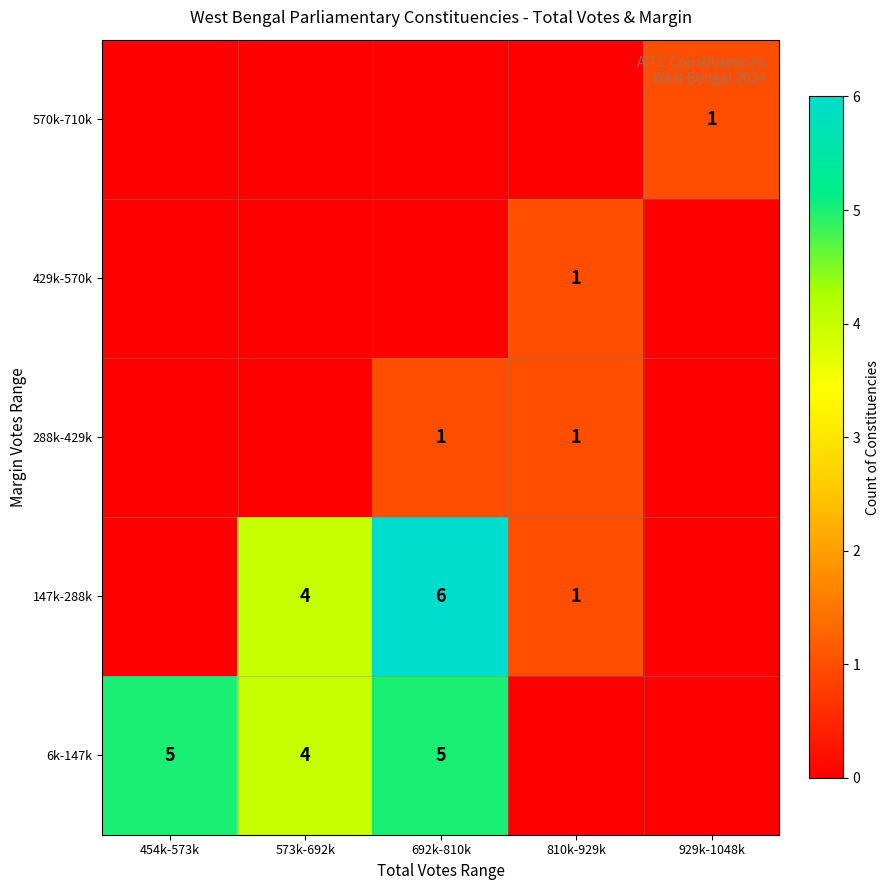

The value of 288k-429k at 692k-810k is 1. True or false?

True